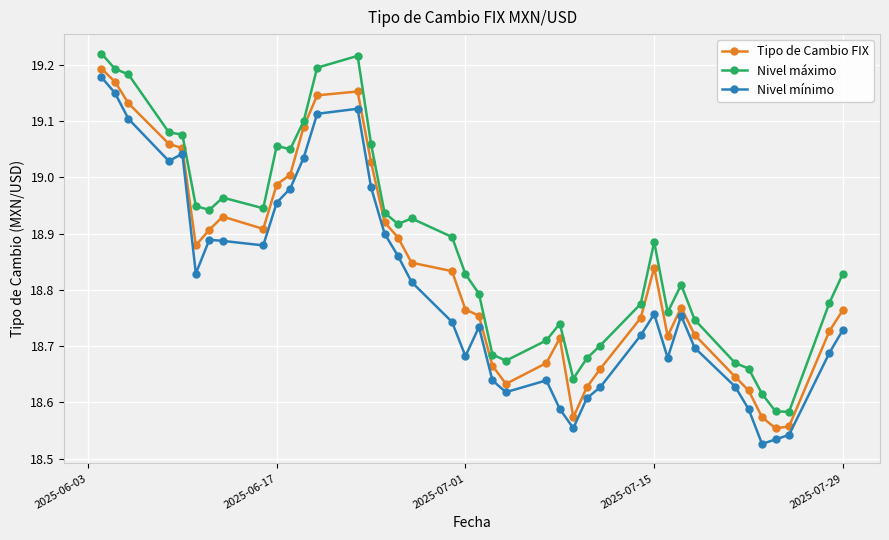

Which series has the largest total across all categories?

Nivel máximo